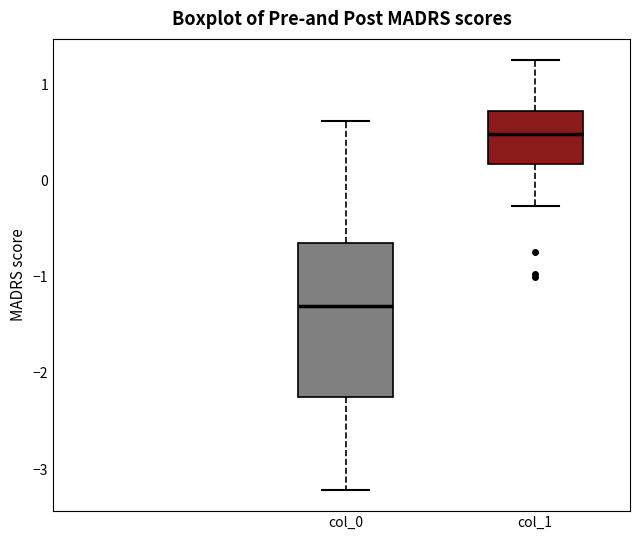

Reading left to right, transcribe this box plot: for each box, give where its median line is, the range the box spans, and where its two whiskers end, as read against the y-axis. The values are not printed on the chart, so give them approximately, as read against the axis.

col_0: median -1.3, box -2.3 to -0.6, whiskers -3.2 to 0.6
col_1: median 0.5, box 0.2 to 0.7, whiskers -0.3 to 1.3